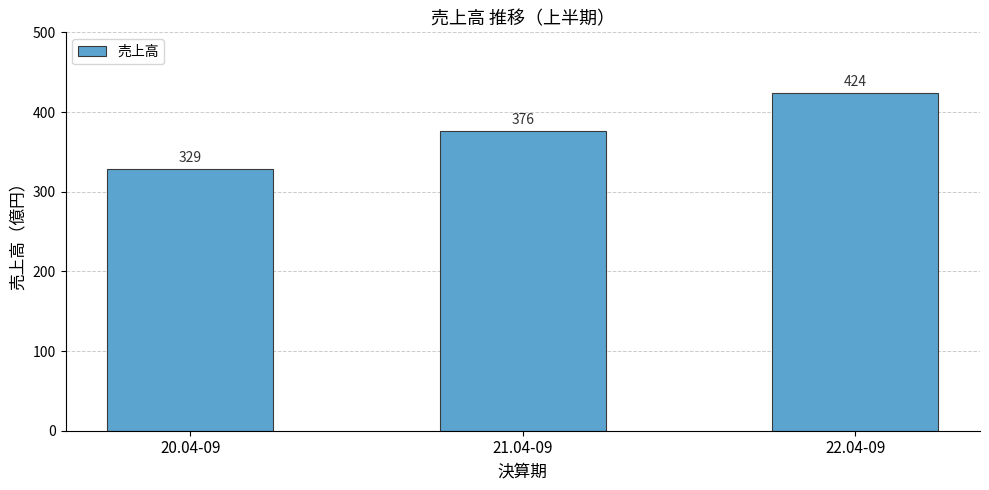

Which label corresponds to the smallest value in the chart?

20.04-09